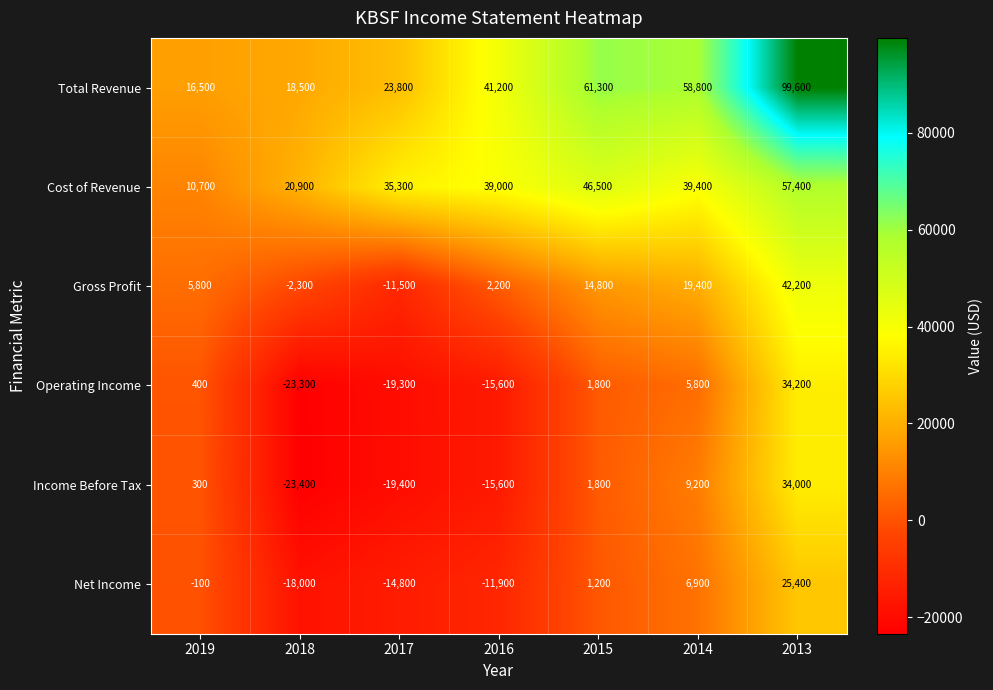

At which label does Total Revenue reach its minimum?

2019